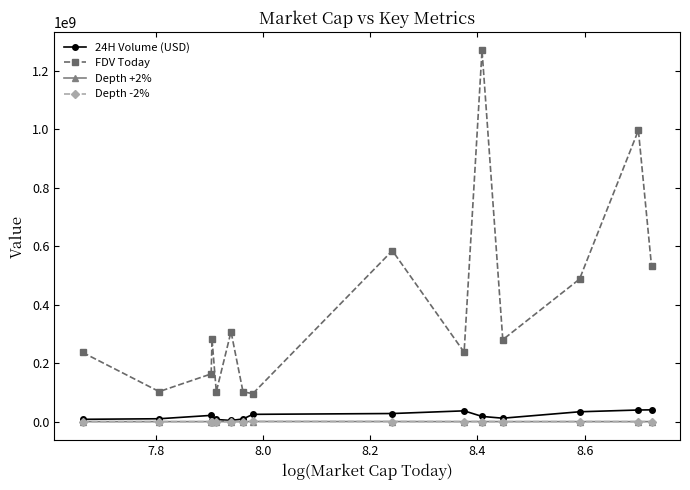

True or false: Depth +2% and FDV Today intersect in this chart.

False